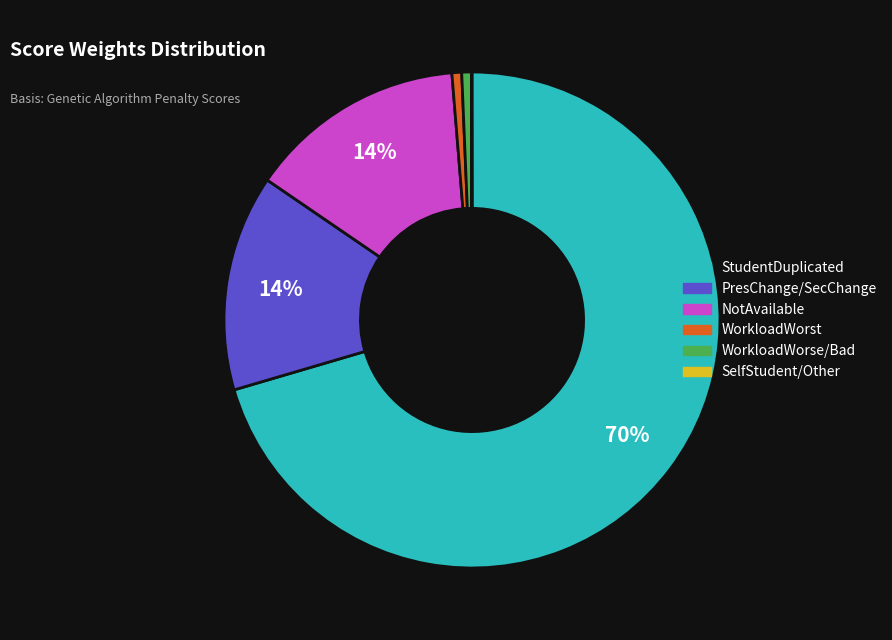

Which category has the biggest portion of the pie?

StudentDuplicated